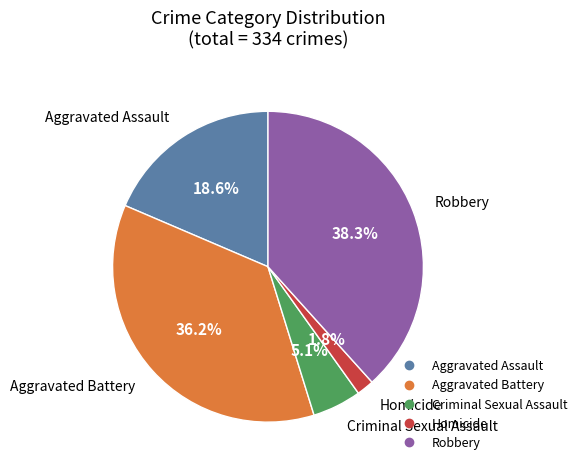

How many segments does this pie chart have?

5